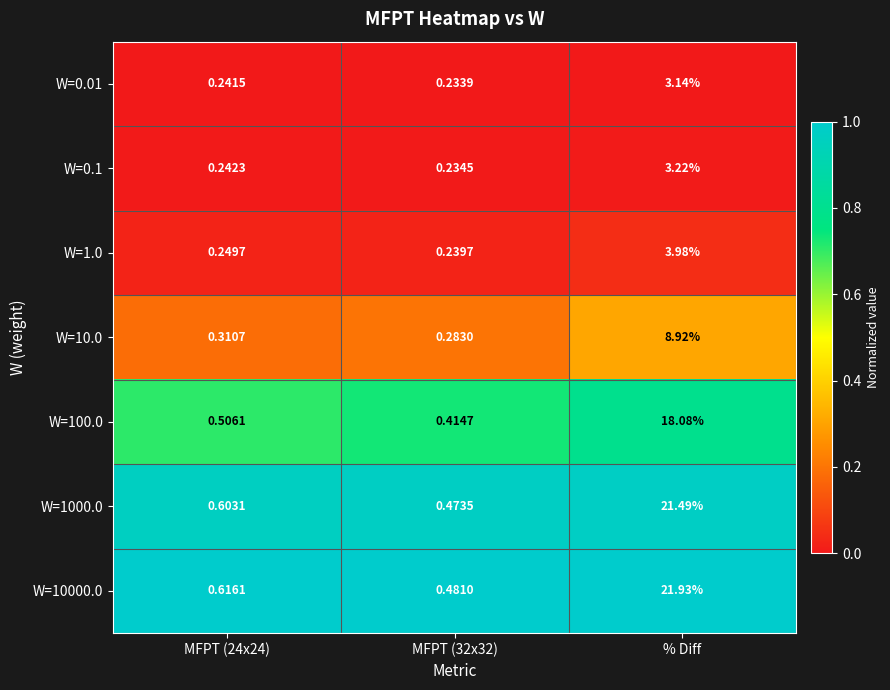

At which category is the sum across all series the highest?

% Diff